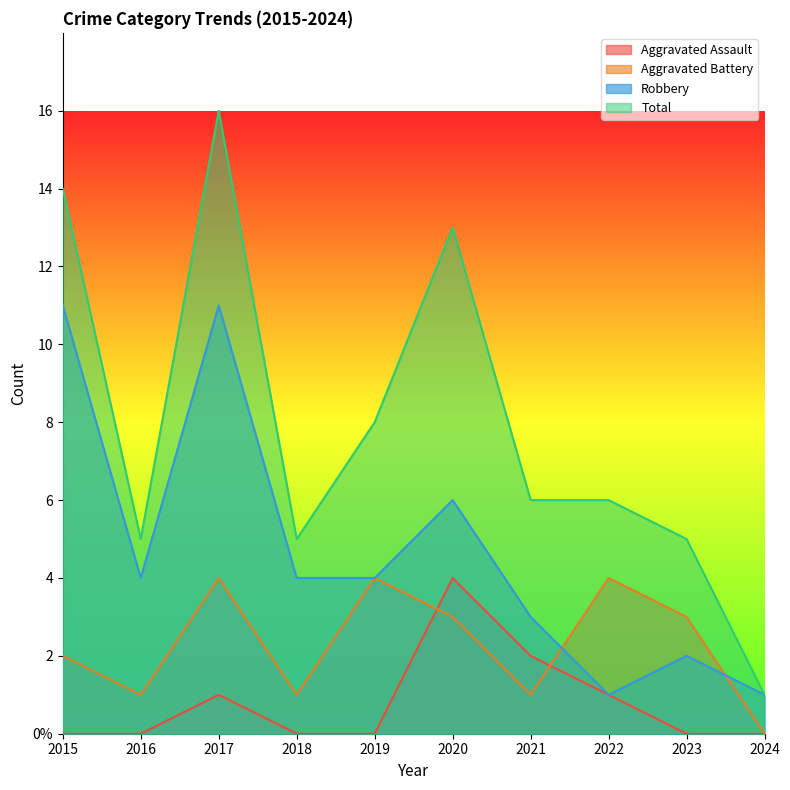

True or false: Aggravated Assault and Robbery intersect in this chart.

False